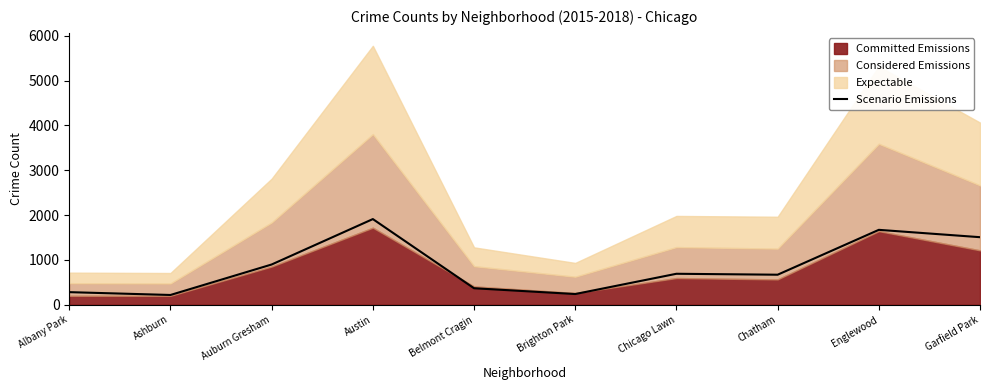

Reading left to right, transcribe all the data shown in this chart.

281	218	898	1911	368	239	691	670	1671	1507